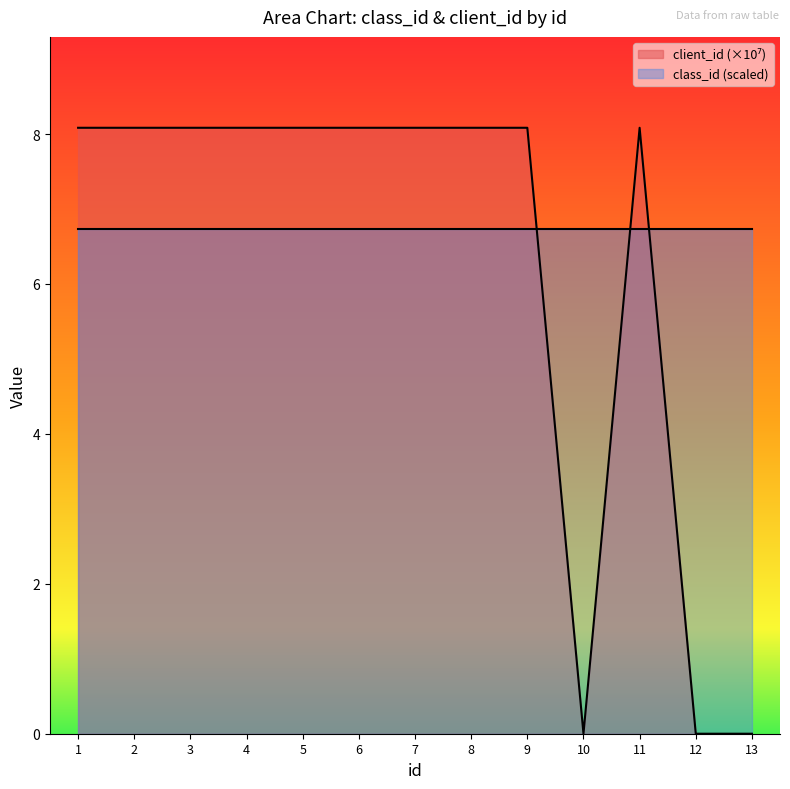

What is the difference between the second highest and second lowest values?

8.1